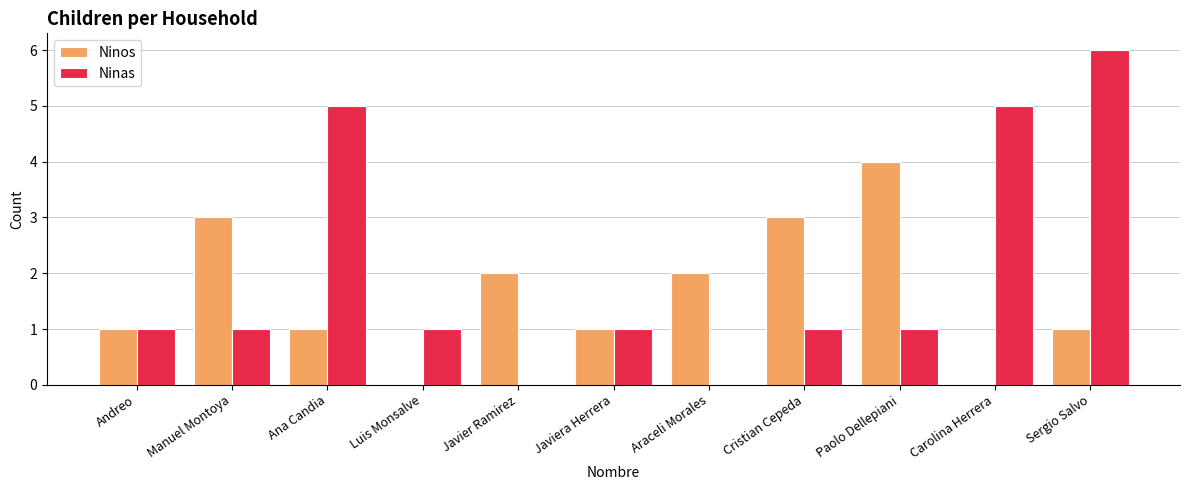

What is the sum of all Ninas values?

22